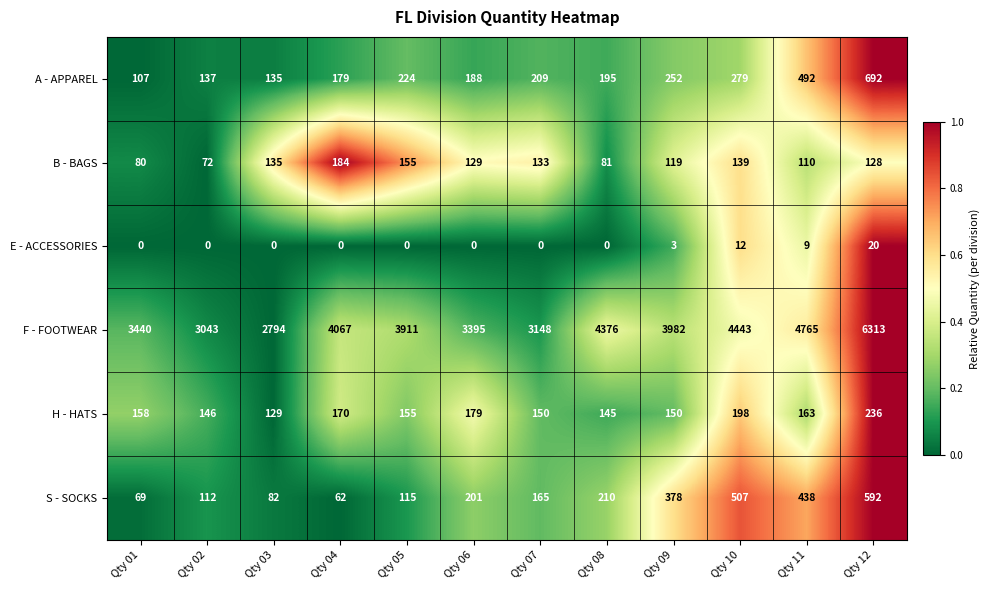

Which label corresponds to the largest value in the chart?

Qty 12